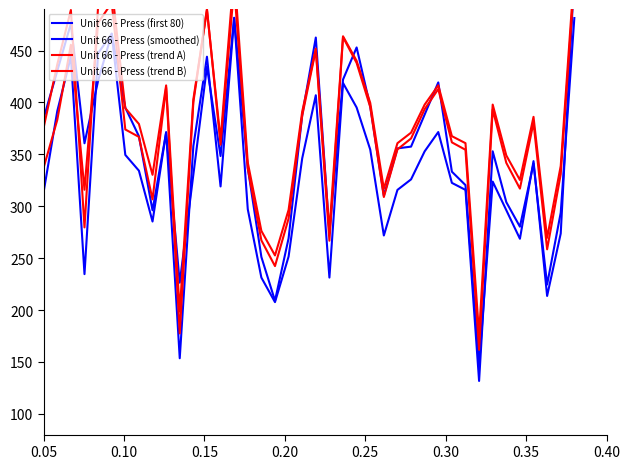

Reading left to right, what are all the values shown in this chart?

Unit 66 - Press (first 80): 313.9	391.6	444.0	234.6	447.4	466.0	349.4	334.2	285.3	371.4	153.5	357.9	444.0	319.1	481.2	297.1	231.2	207.6	251.5	346.1	406.9	231.3	418.7	395.1	354.6	271.8	315.7	325.9	352.9	371.5	322.5	315.7	131.7	352.9	303.9	280.3	341.1	224.6	293.8	481.3
Unit 66 - Press (smoothed): 384.8	430.3	475.9	360.7	420.8	466.3	395.0	367.4	296.0	370.8	226.3	330.3	434.3	348.3	481.6	337.1	251.1	209.0	269.1	387.7	462.5	274.2	422.0	453.0	396.2	310.2	355.7	357.4	388.3	419.3	333.3	320.3	146.7	323.7	296.2	268.7	343.4	213.6	273.7	523.9
Unit 66 - Press (trend A): 337.3	383.1	455.5	315.8	476.6	496.0	373.9	366.8	306.6	414.4	177.4	400.1	490.1	359.3	511.2	336.1	267.1	242.3	288.2	387.1	450.6	266.8	462.9	438.1	395.6	308.9	354.8	365.3	393.5	412.9	361.5	354.4	161.7	393.1	341.8	317.0	380.5	258.5	330.9	518.2
Unit 66 - Press (trend B): 375.8	436.6	489.0	279.6	492.4	511.0	394.4	379.2	330.3	416.4	198.5	402.9	489.0	364.1	526.2	342.1	276.2	252.6	296.5	391.1	451.9	276.3	463.7	440.1	399.6	316.8	360.7	370.9	397.9	416.5	367.5	360.7	176.7	397.9	348.9	325.3	386.1	269.6	338.8	526.3